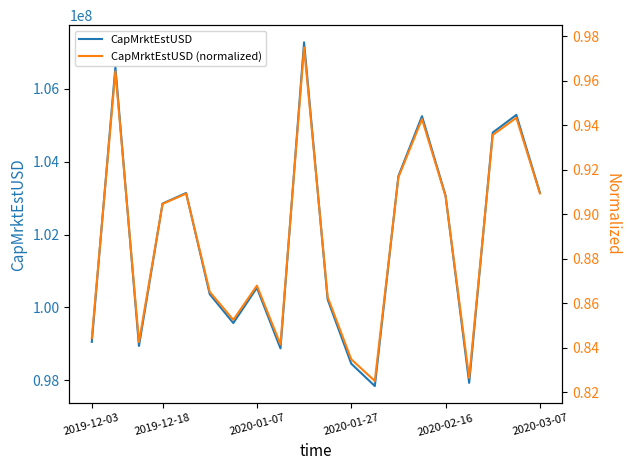

True or false: CapMrktEstUSD has a value of 28321950.8 at 2019-12-18.

False